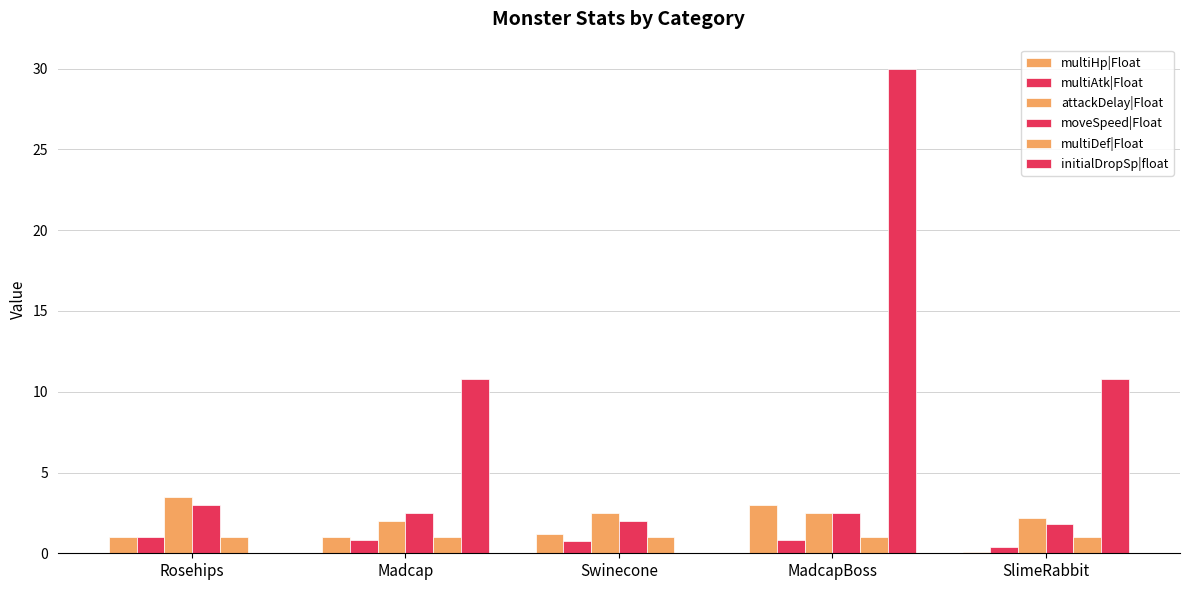

How many data points does each series have?

5